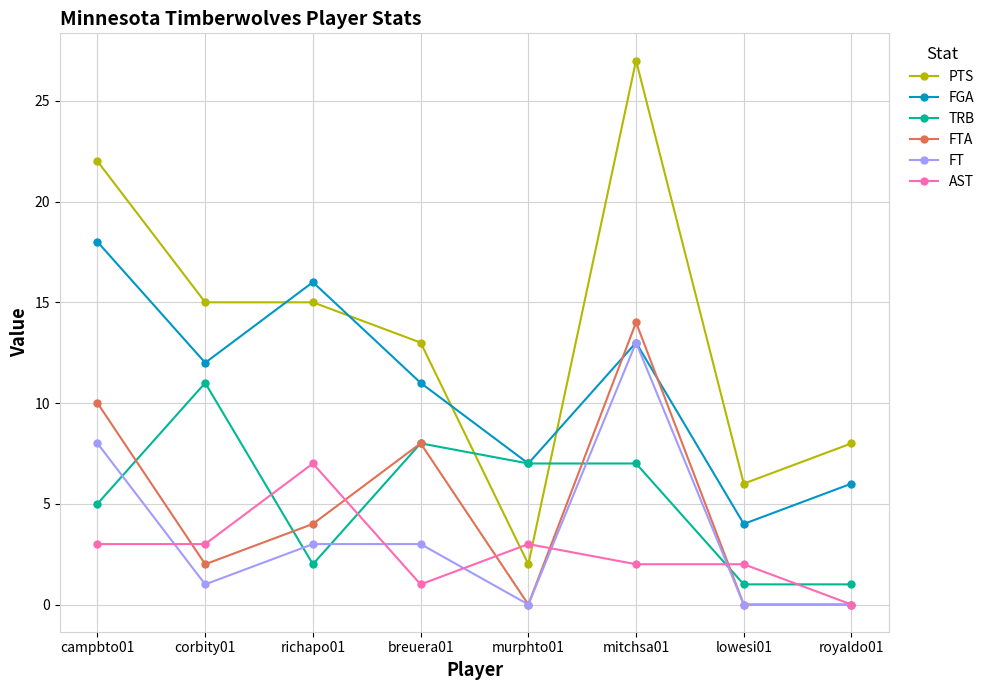

Is the value of FT at murphto01 greater than the value of FGA at mitchsa01?

No